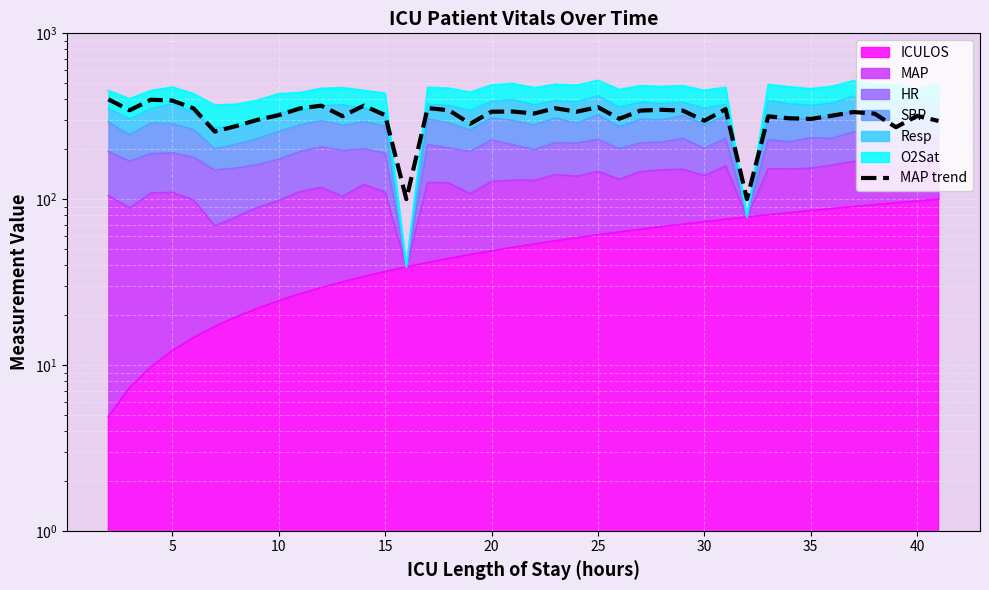

True or false: the data shows 58.2 at 30.

False